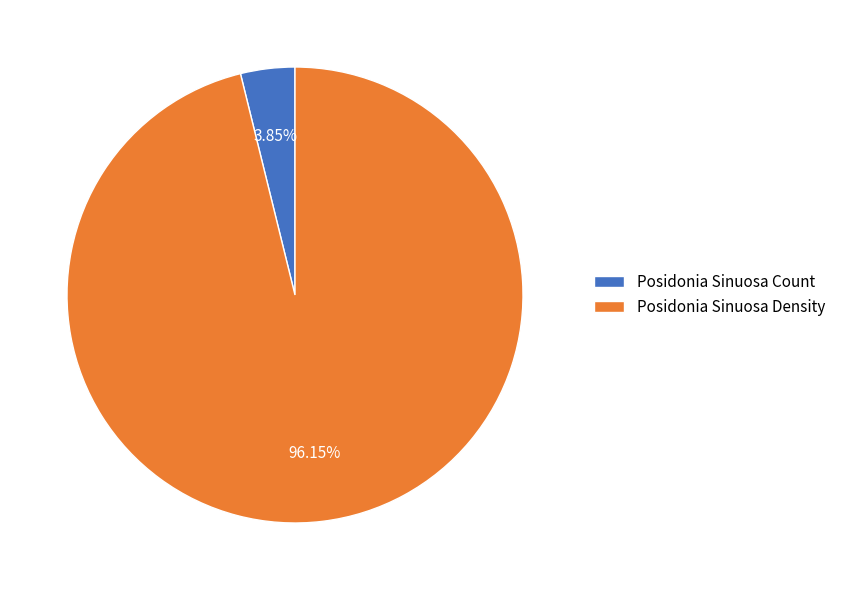

What percentage is the Posidonia Sinuosa Density slice, to the nearest percent?

96%